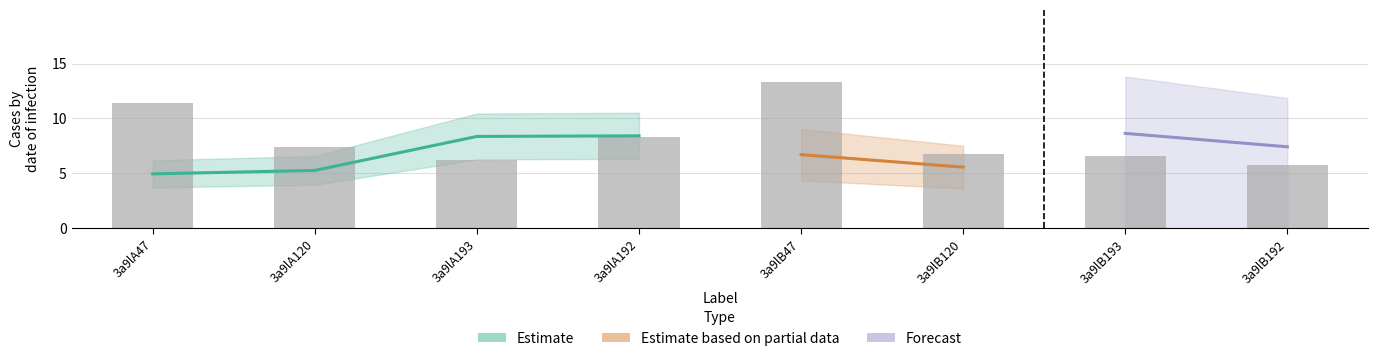

What position from the left is 3a9lA192?

4